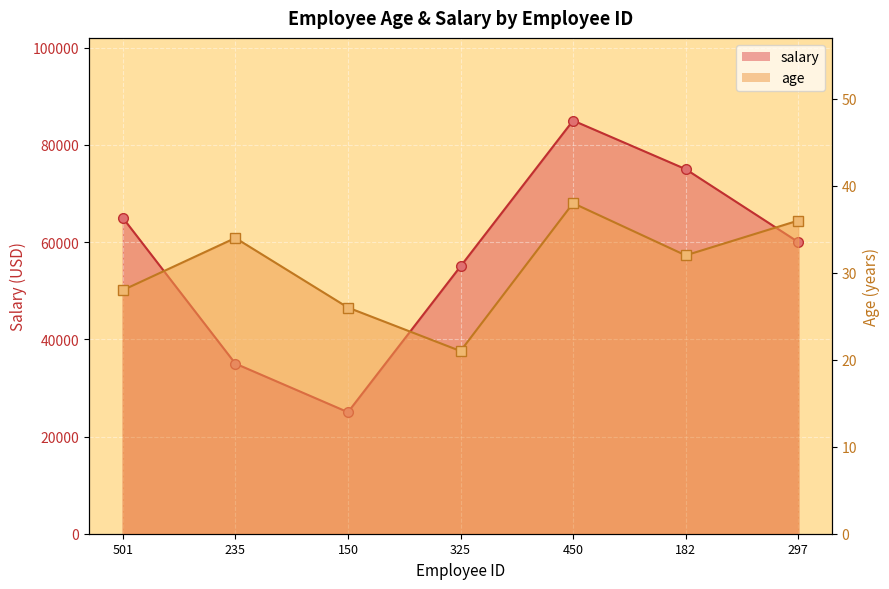

At which category does the chart reach its minimum across all series?

325